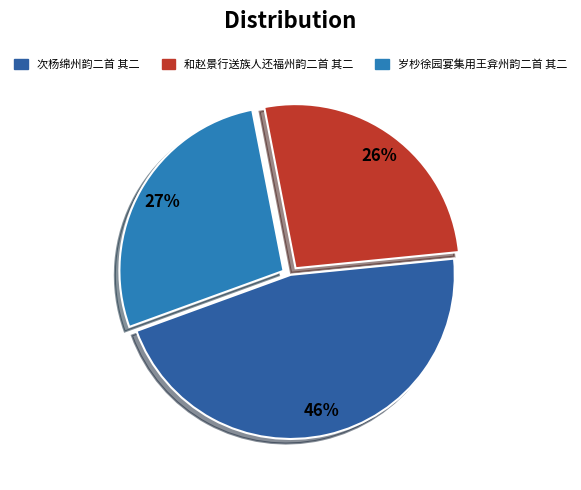

What is the largest slice in the pie chart?

次杨绵州韵二首 其二